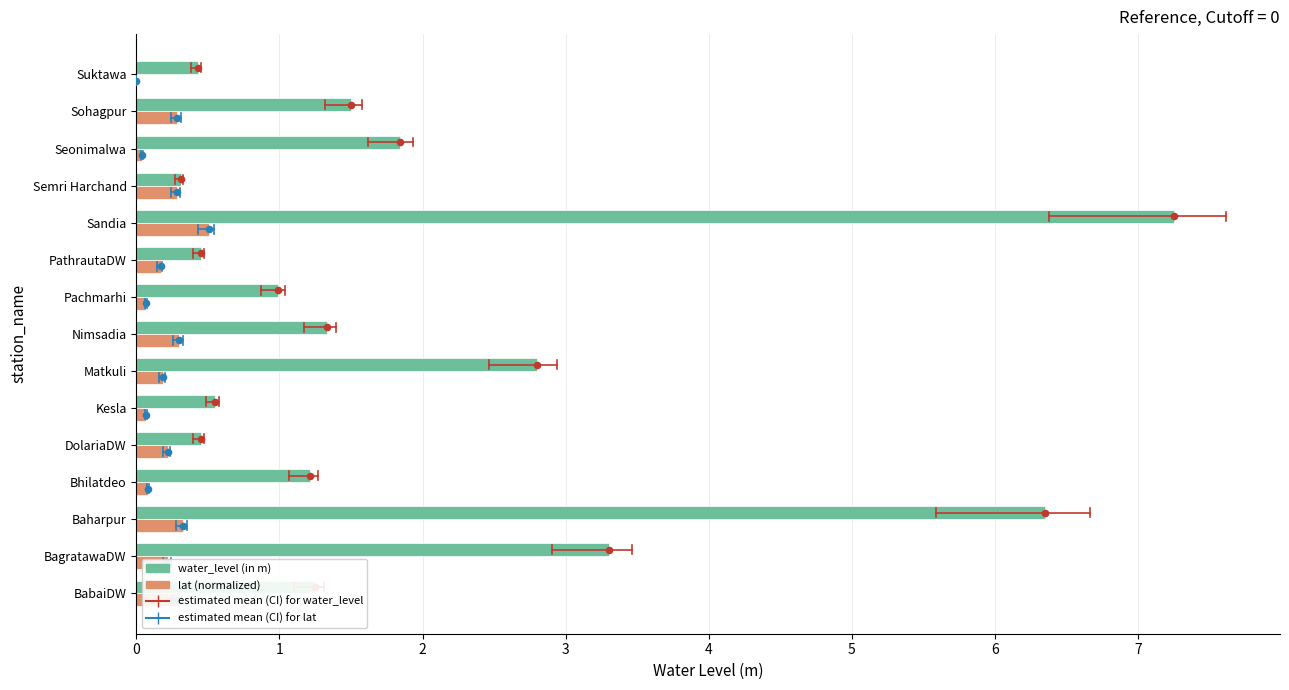

Is the value of lat (normalized) at Pachmarhi greater than the value of water_level (in m) at DolariaDW?

No